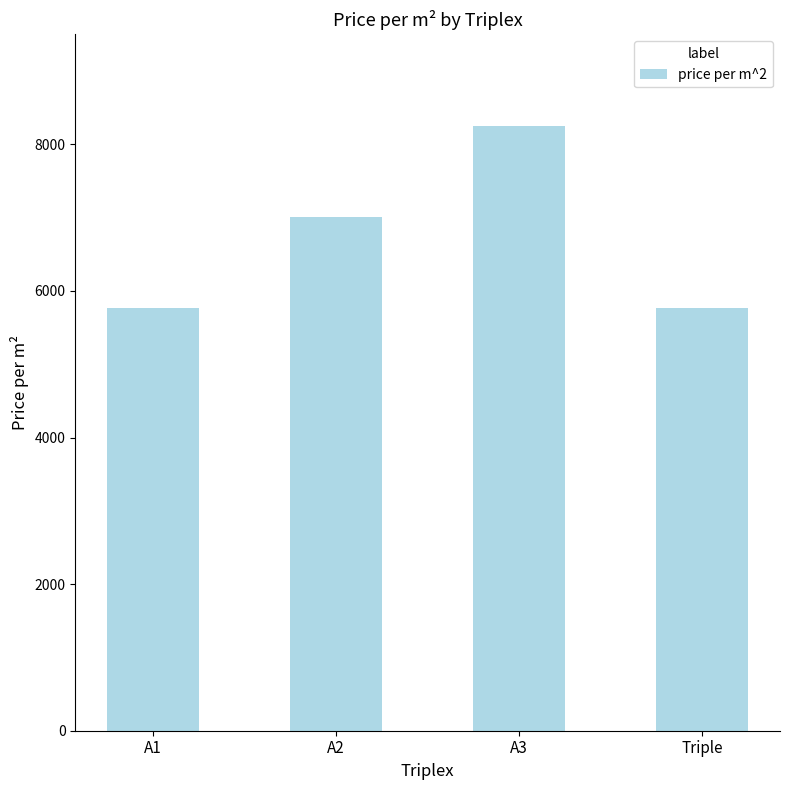

What is the smallest value displayed?

5767